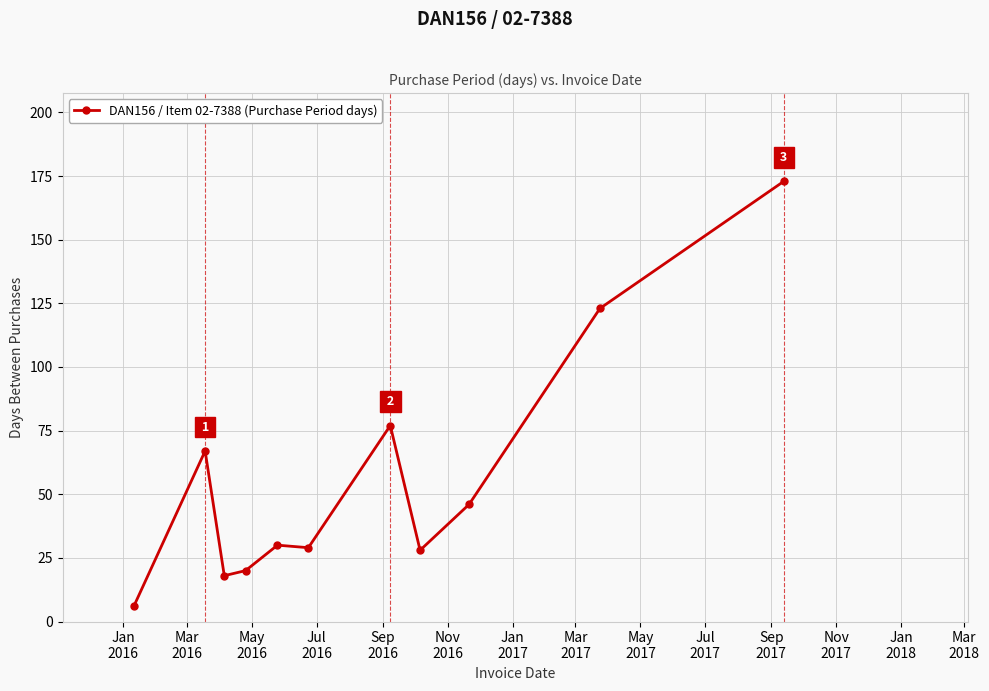

Reading left to right, transcribe all the data shown in this chart.

6	67	18	20	30	29	77	28	46	123	173